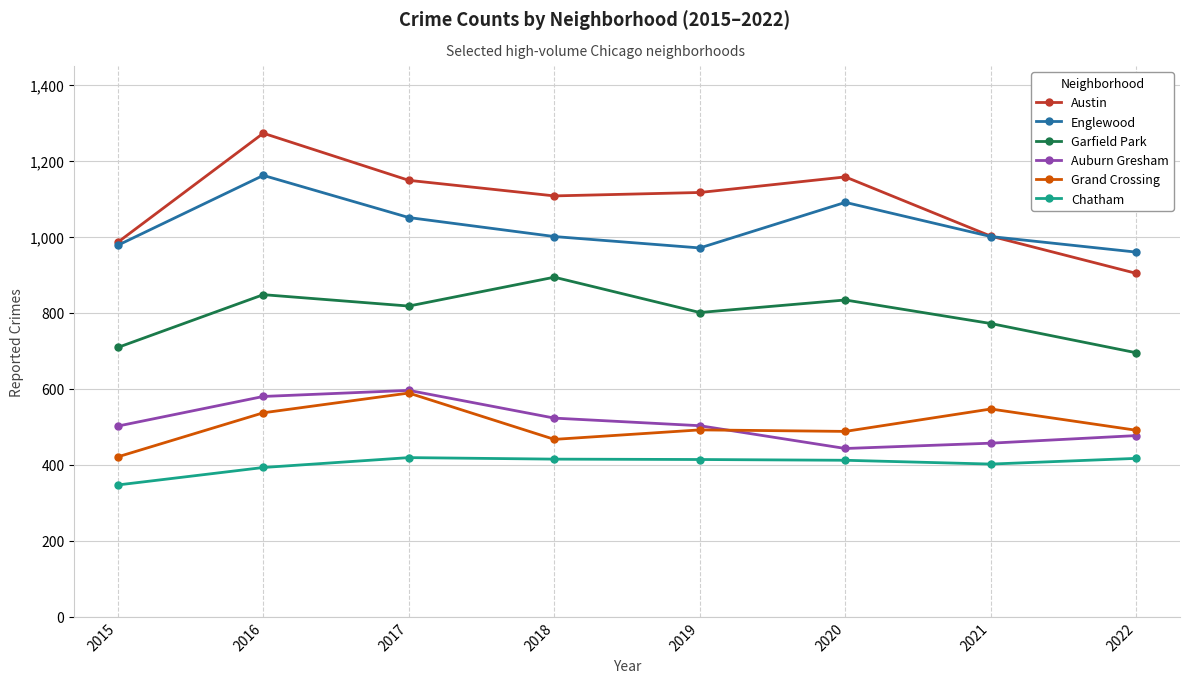

The value of Englewood at 2015 is 1493. True or false?

False